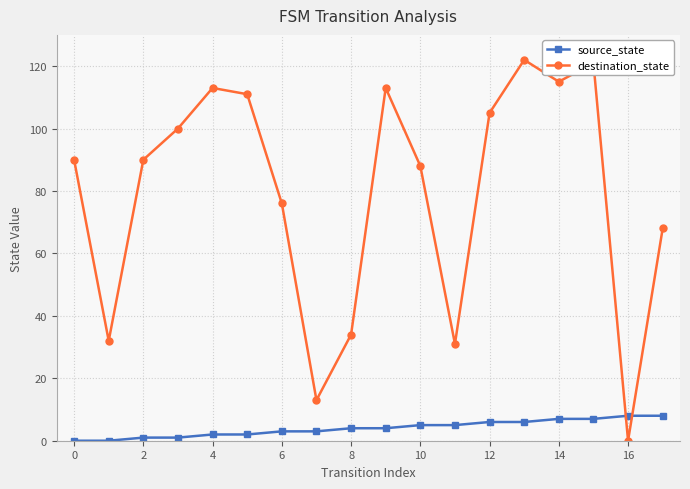

What is the difference between the maximum and minimum values in the source_state series?

8